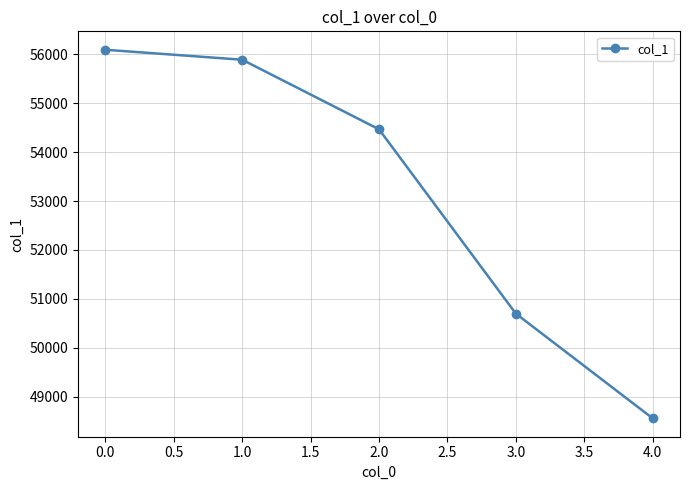

Reading left to right, transcribe all the data shown in this chart.

56095	55891	54468	50699	48558